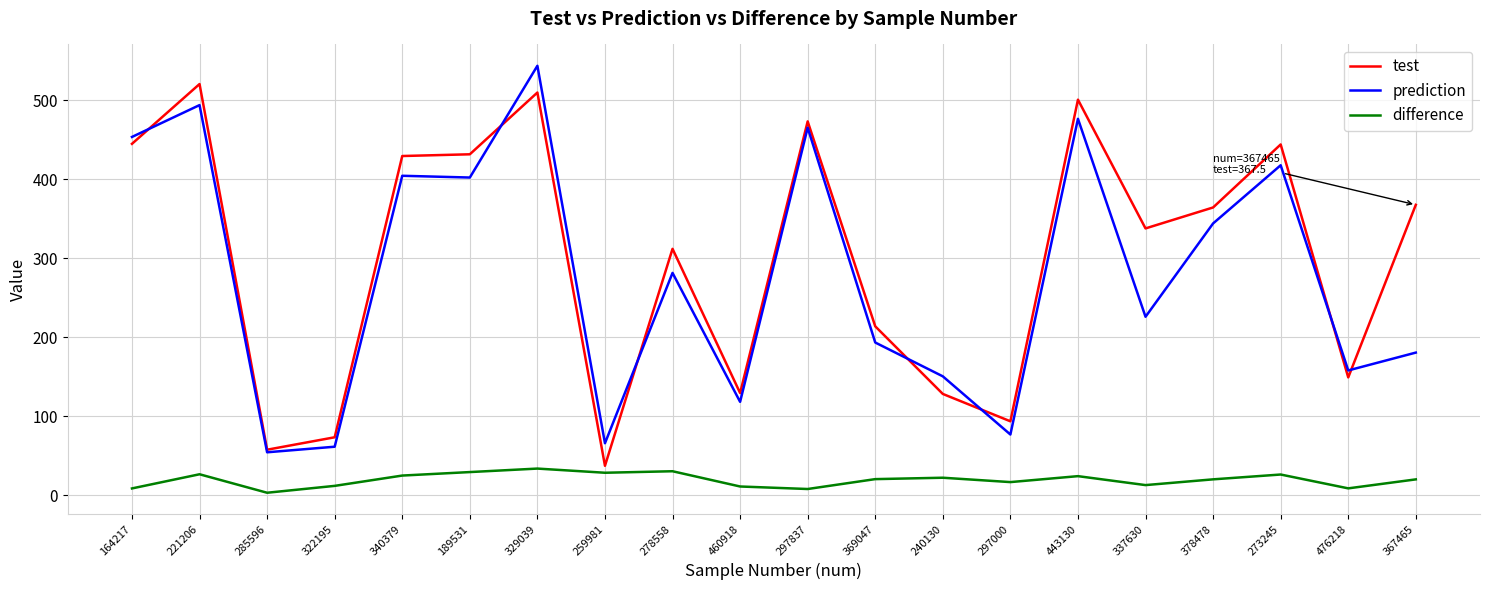

What position from the left is 369047?

12